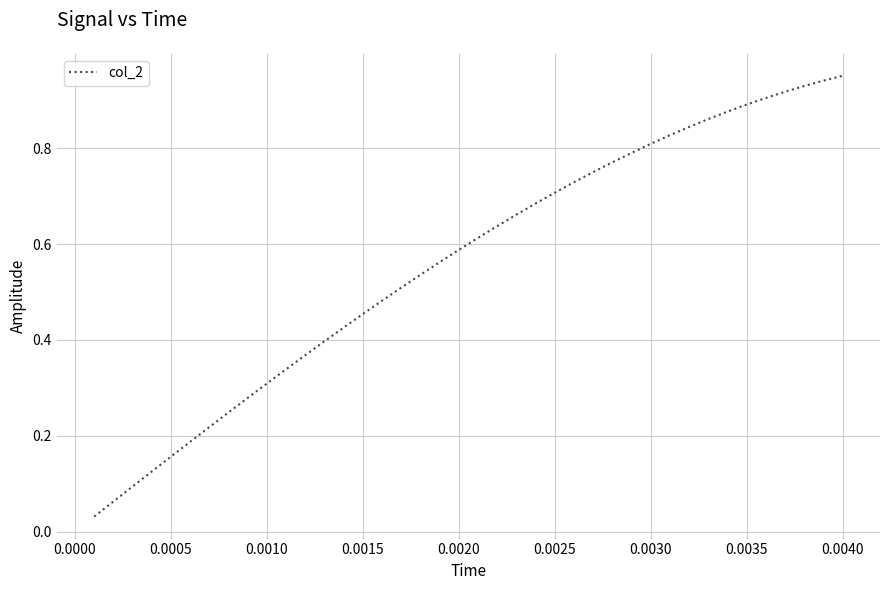

Does the chart have visible grid lines?

Yes